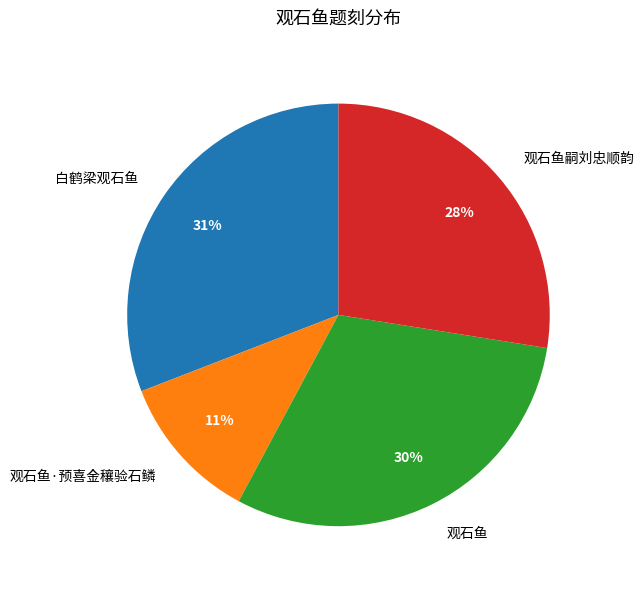

What percentage is the 观石鱼·预喜金穰验石鳞 slice, to the nearest percent?

11%